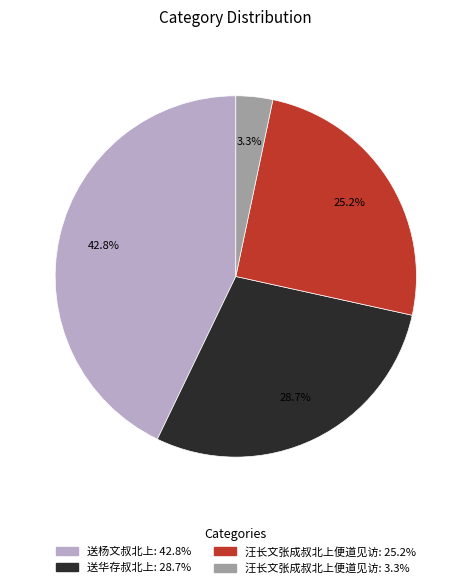

Is there a majority slice in this chart?

No